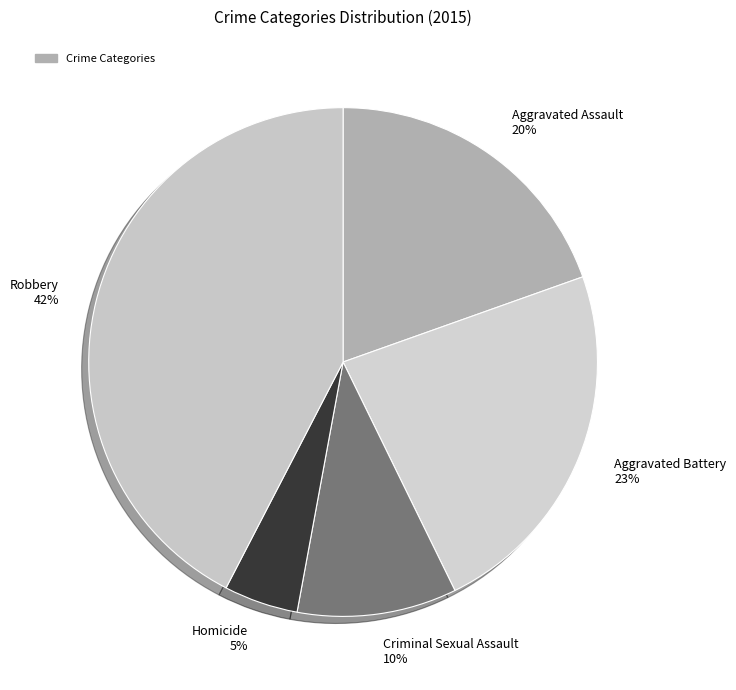

Is it true that Homicide is 14% of the pie?

False